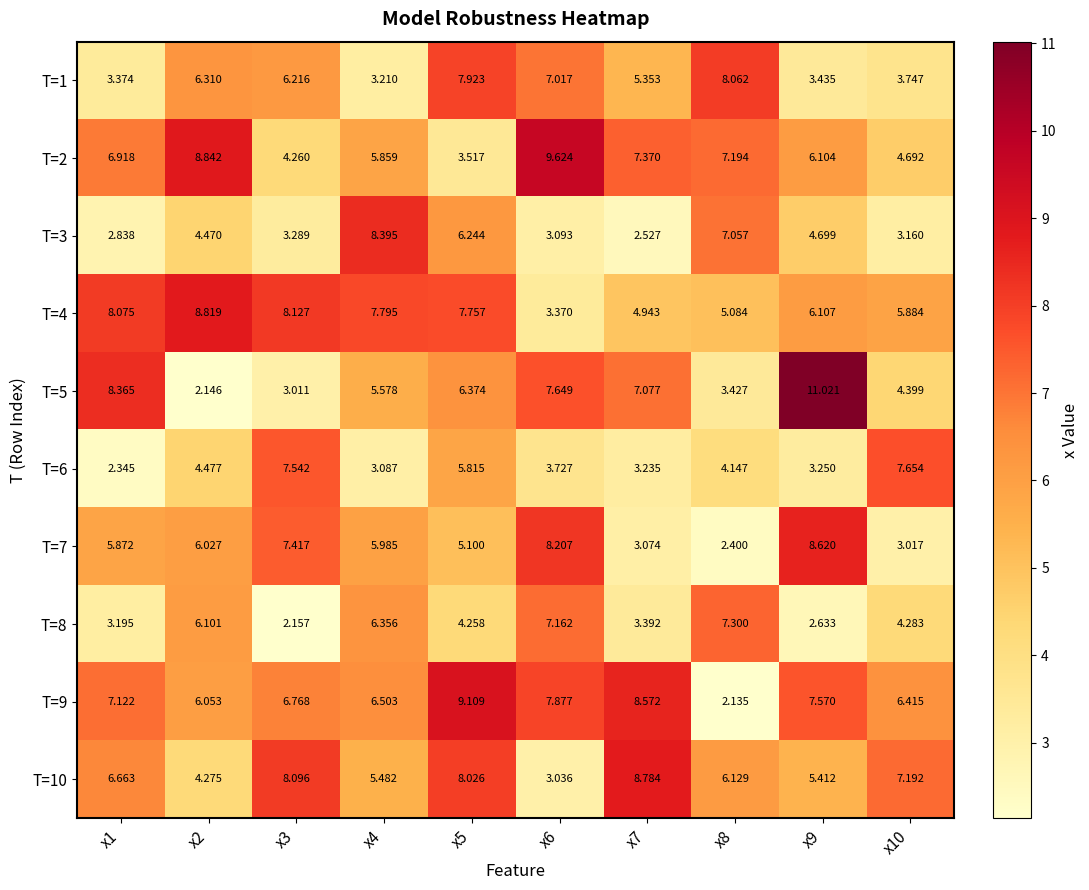

What is the total value across all series at x1?

54.8